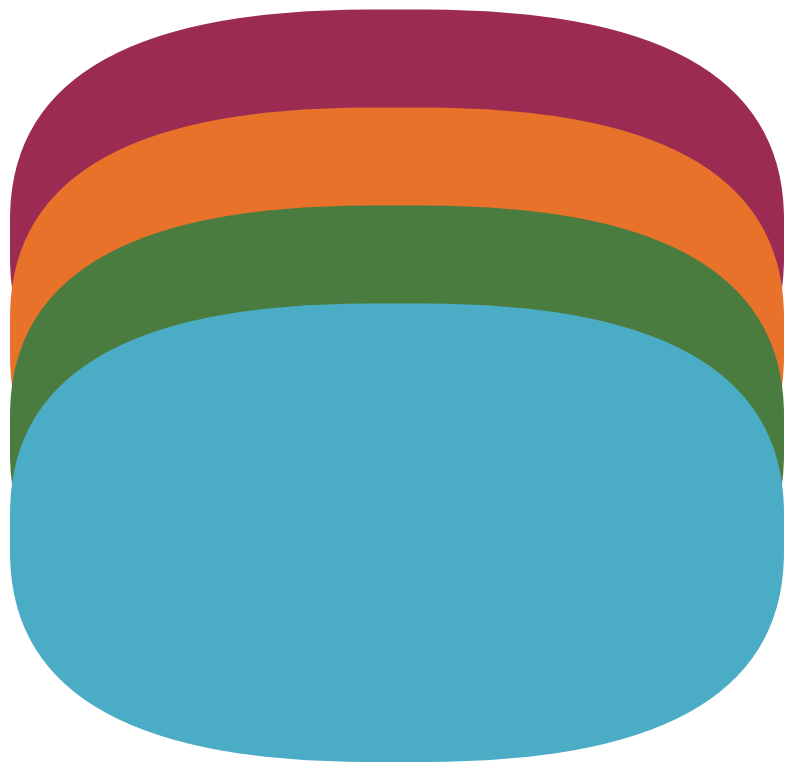

Does any single category account for the majority?

No